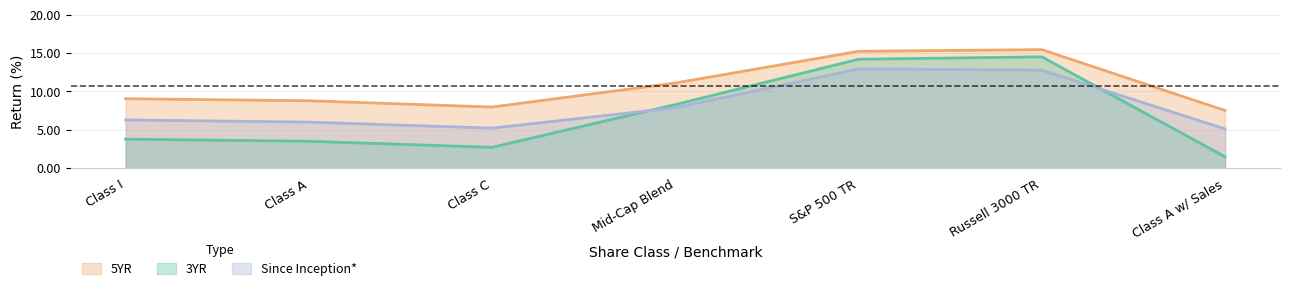

What position from the left is Class A w/ Sales?

7